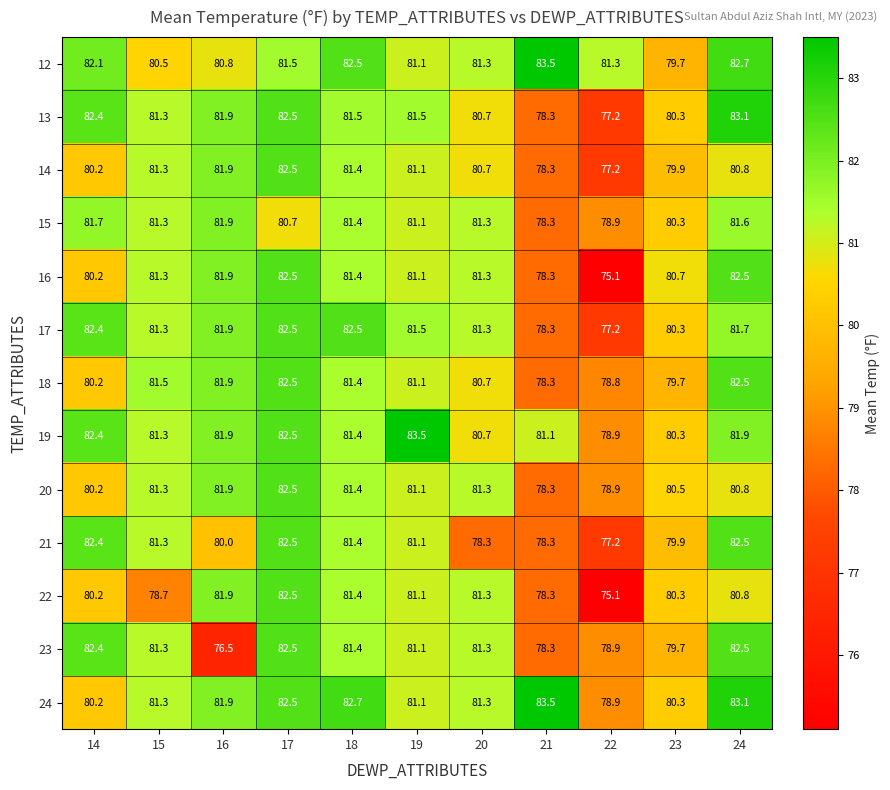

What is the spread (max minus min) of values at 17?

1.8